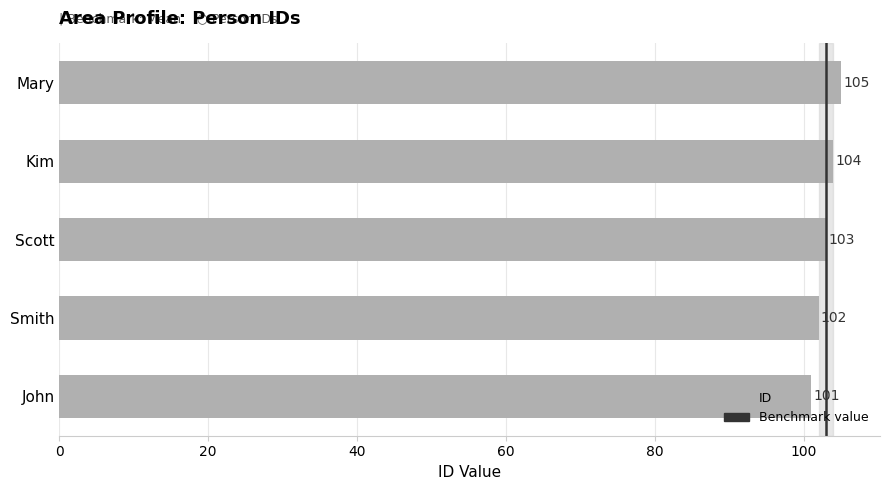

What is the ratio of the value at Smith to the value at Scott?

1.0